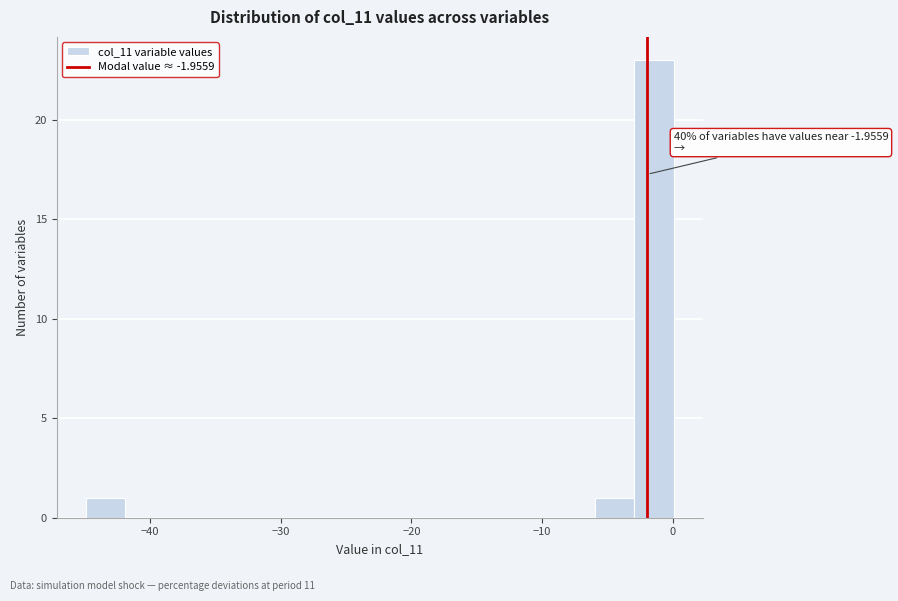

Read against the x-axis, roughly where is the centre of the tallest bar?

-1